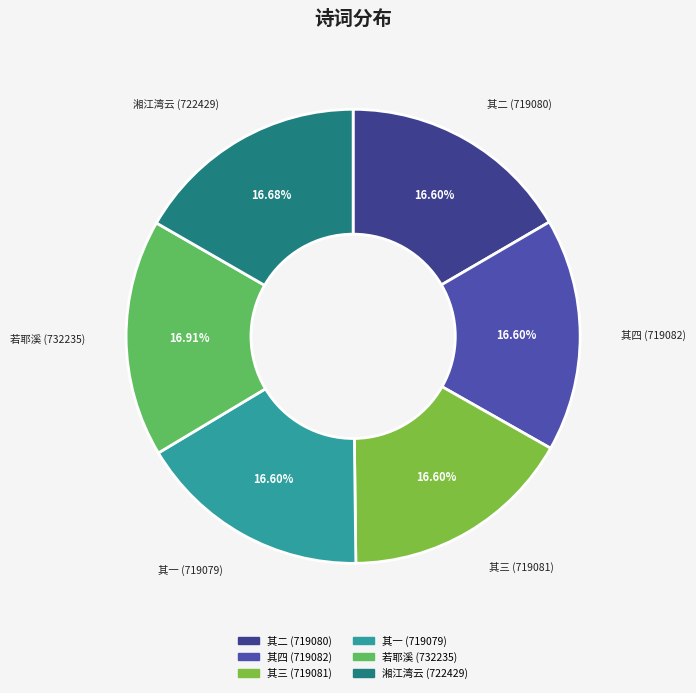

How many slices are in this pie chart?

6